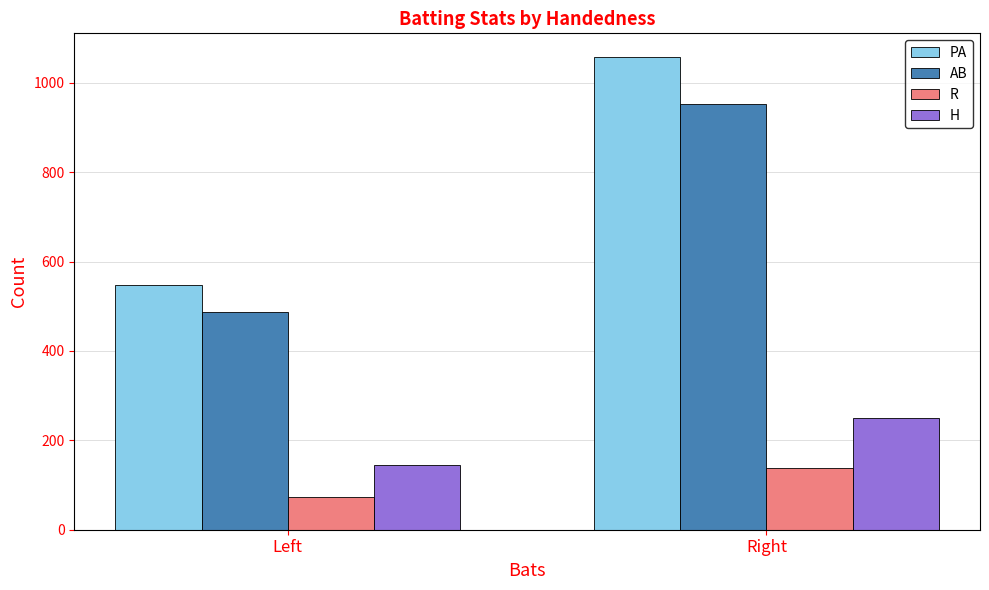

What position from the left is Left?

1